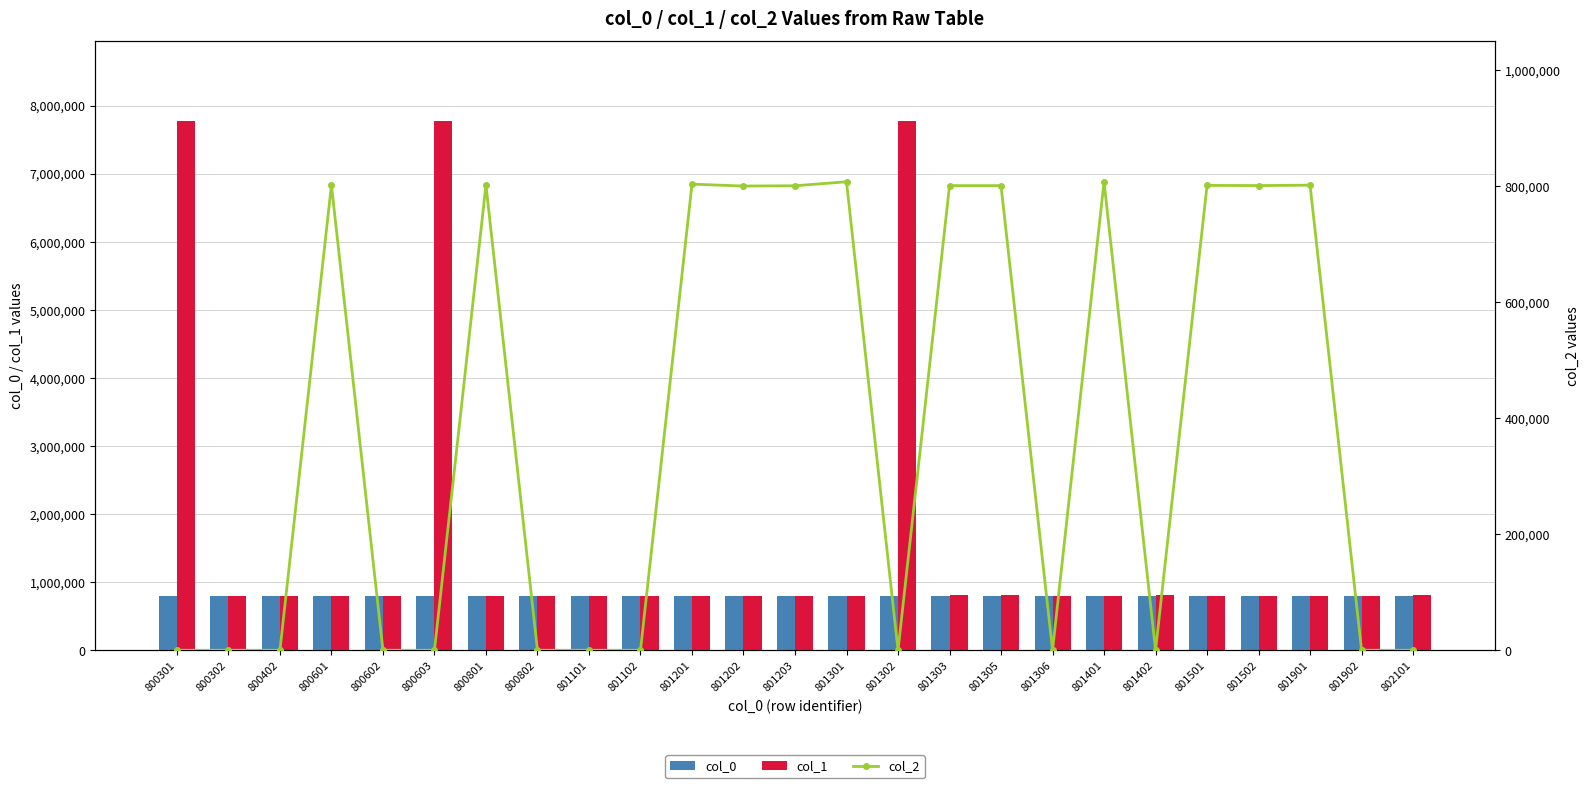

At how many categories does at least one series exceed 2313530?

3